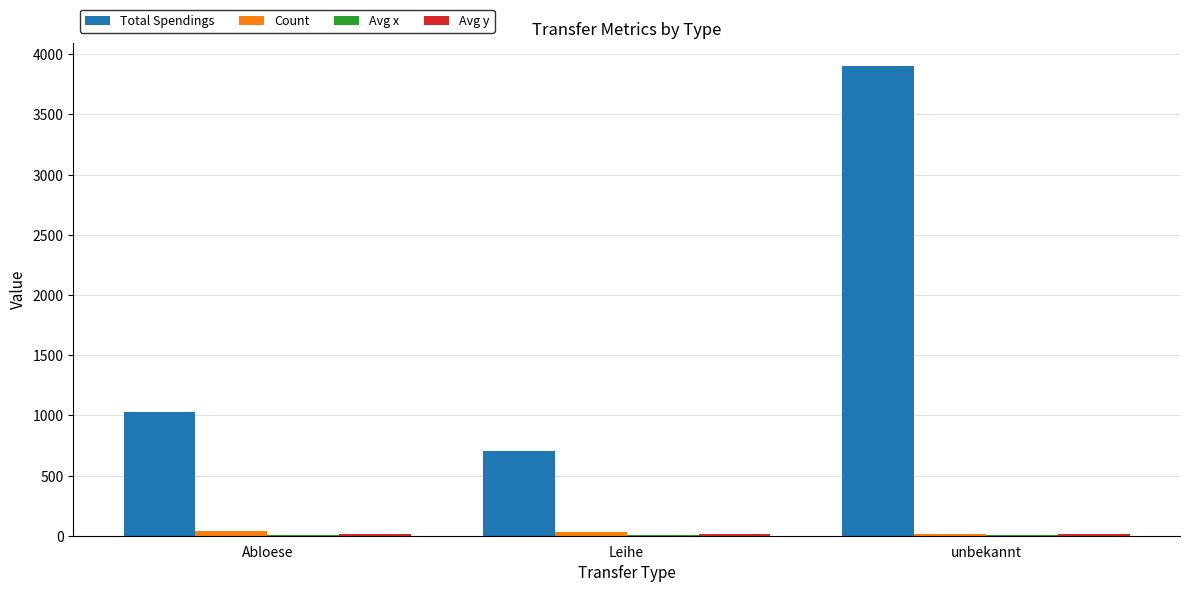

At which category is the sum across all series the highest?

unbekannt